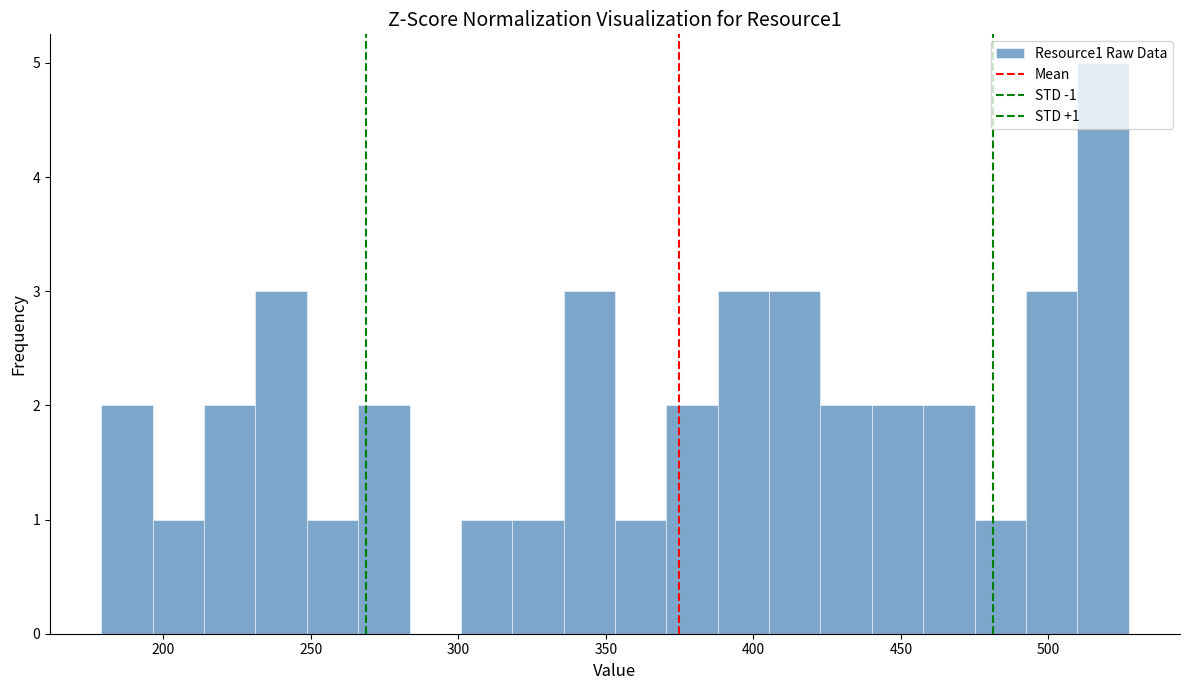

Around what value on the x-axis is the tallest bar? Give the approximate position of its centre, as read against the axis.

520